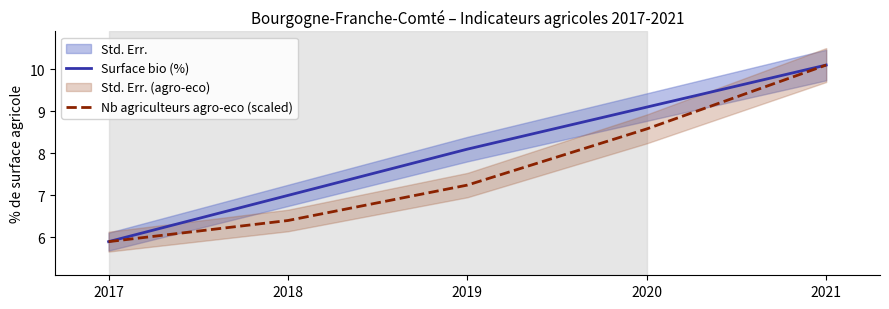

What is the total value across all series at 2020?

17.7